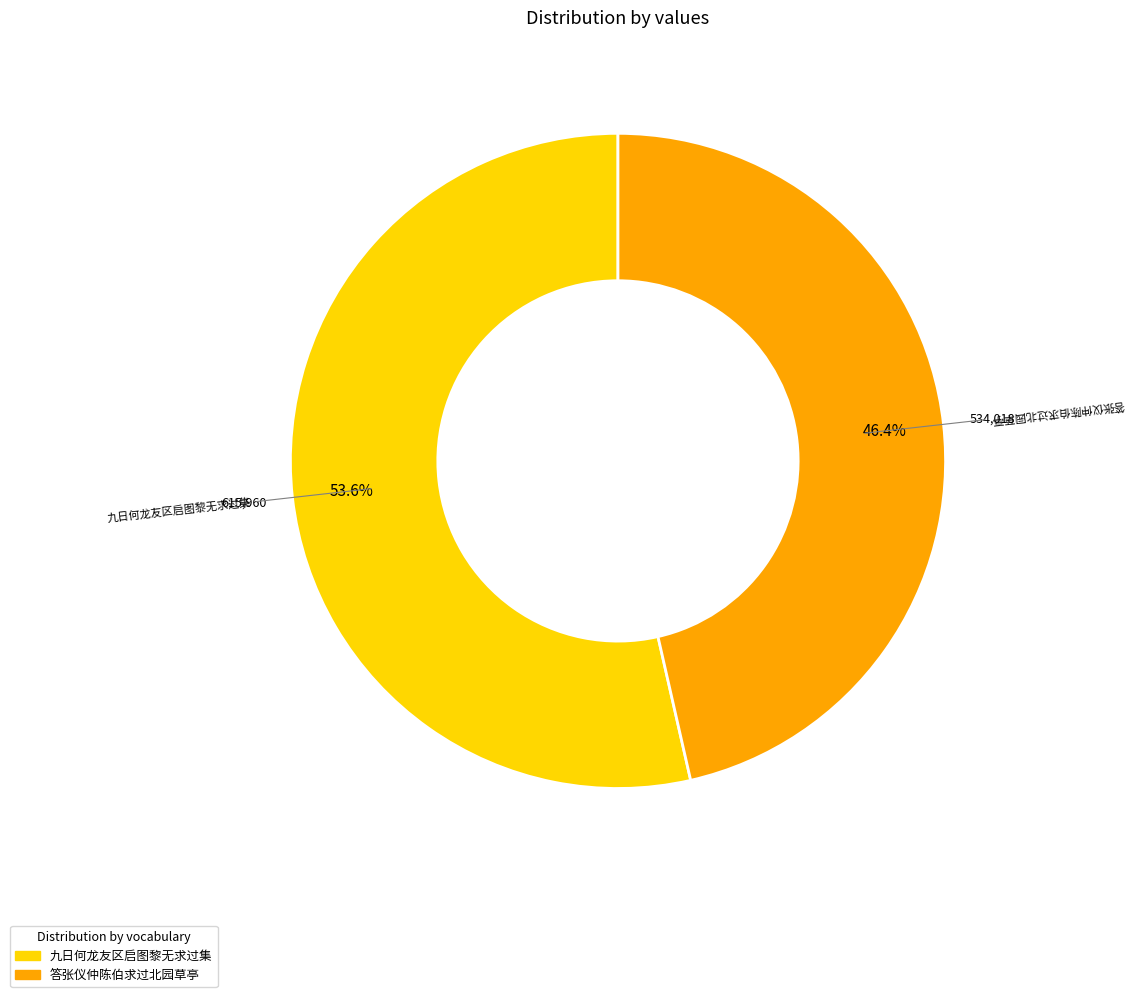

To the nearest percent, what is the combined percentage of 答张仪仲陈伯求过北园草亭 and 九日何龙友区启图黎无求过集?

100%